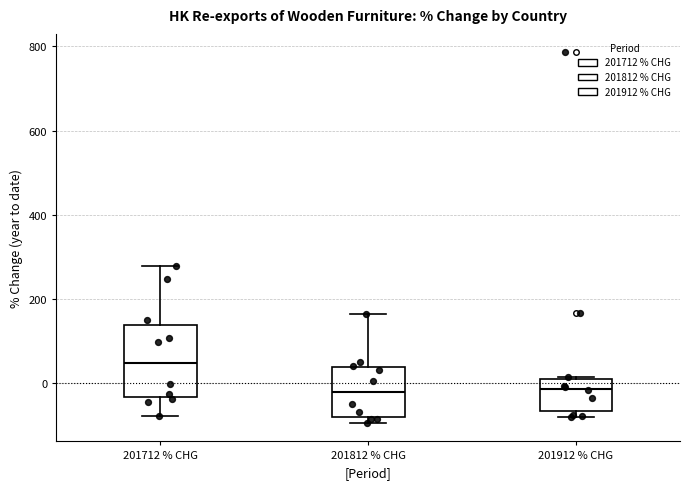

Where does the median line of the box for 201812 % CHG sit on the y-axis? The values are not printed on the chart, so give them approximately, as read against the axis.

-20